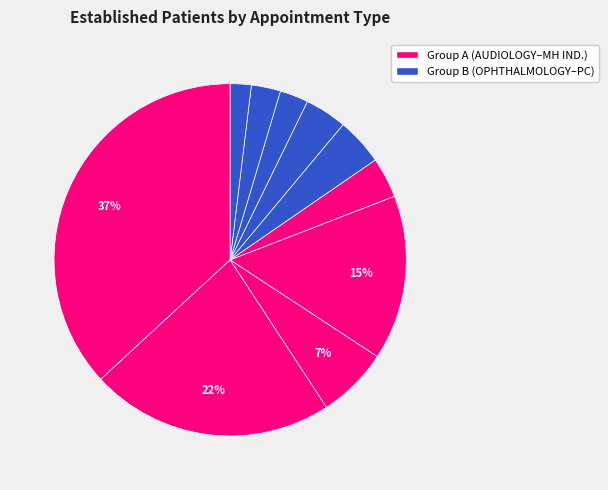

How many segments does this pie chart have?

10